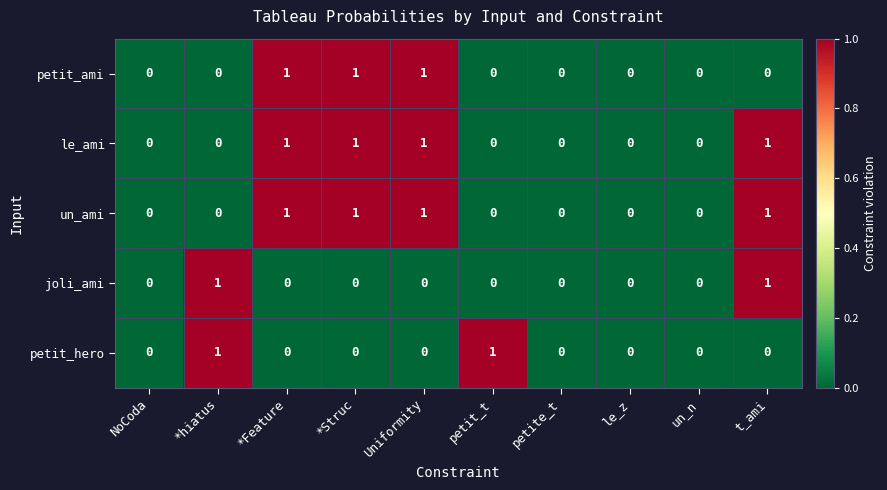

How many values in the petit_ami series exceed 0?

3